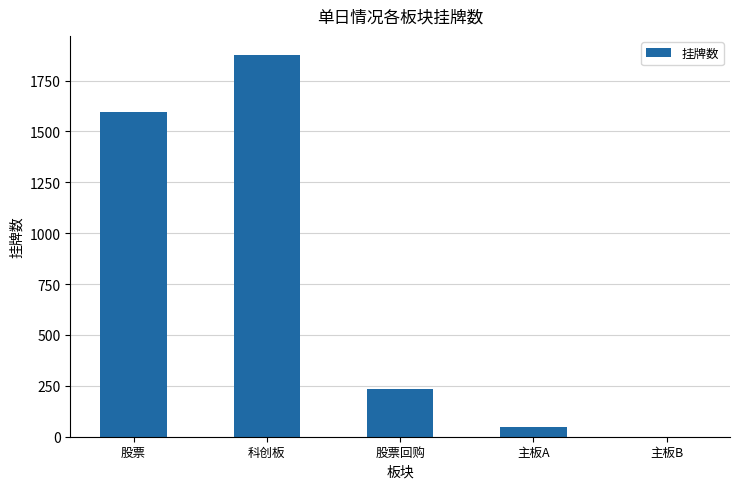

What is the change in value from 股票回购 to 主板A?

-186